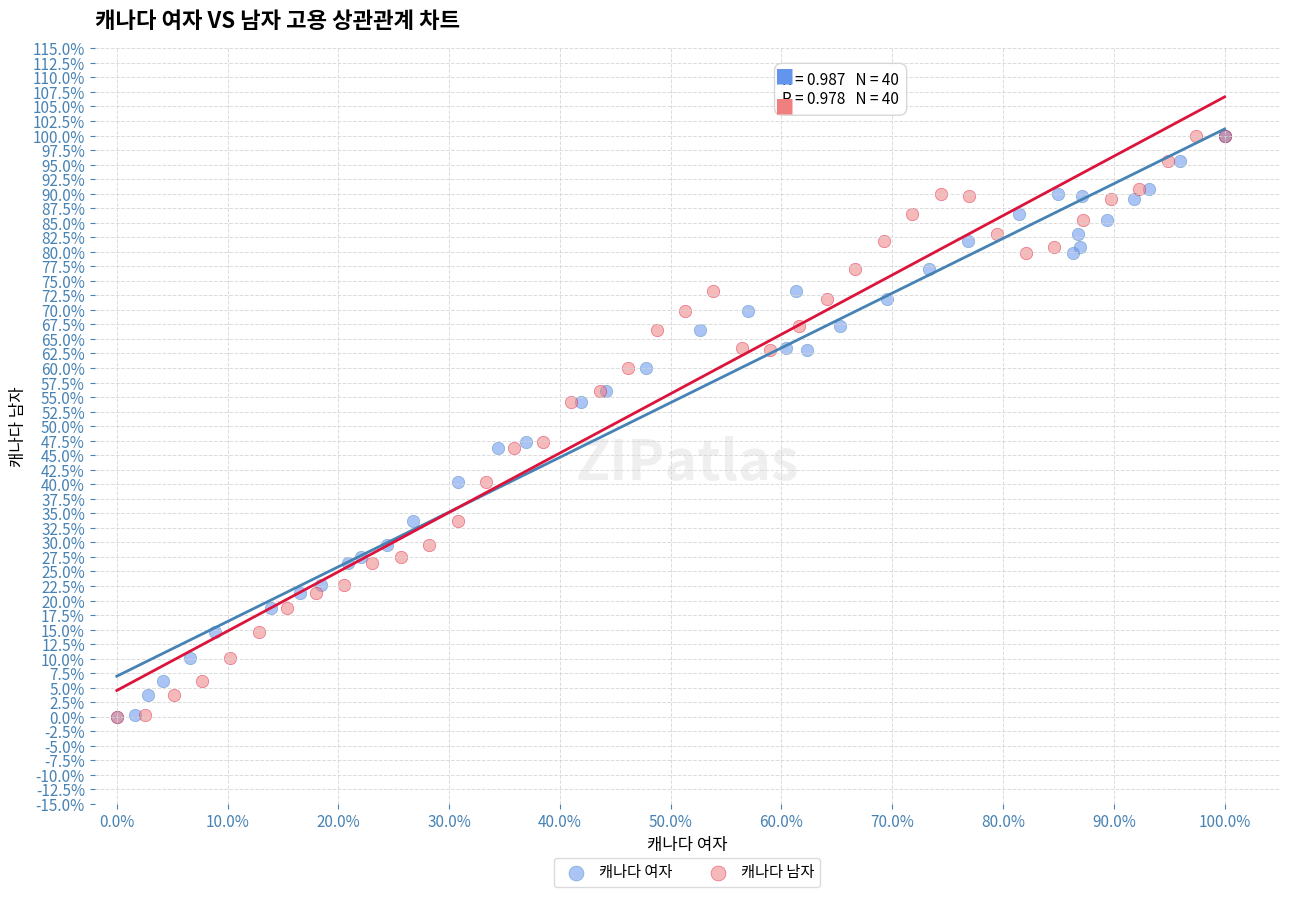

What are all the series names shown in the legend?

캐나다 여자, 캐나다 남자